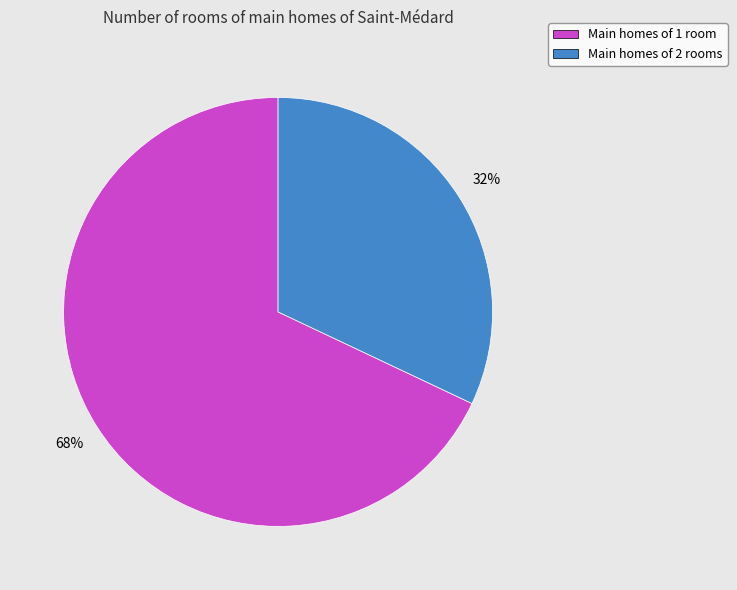

What is the majority slice?

Main homes of 1 room